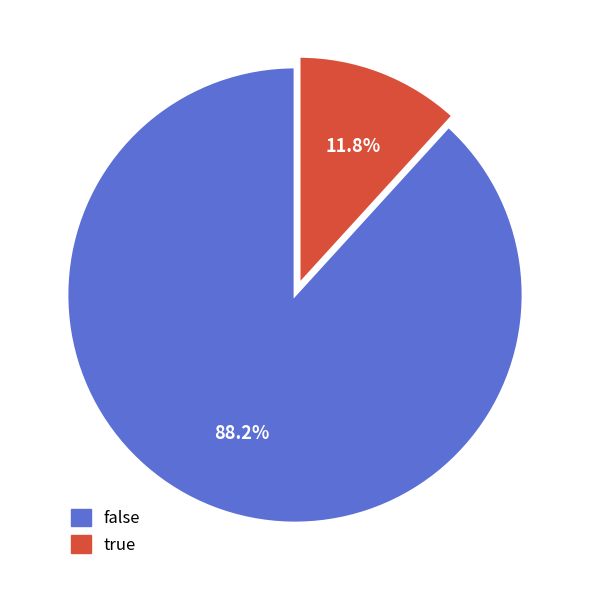

To the nearest percent, what is the combined percentage of true and false?

100%